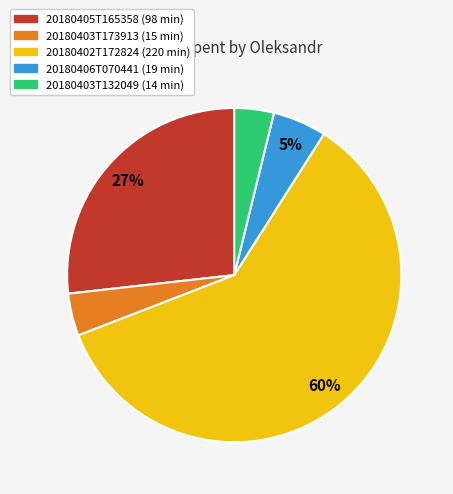

How many slices are in this pie chart?

5